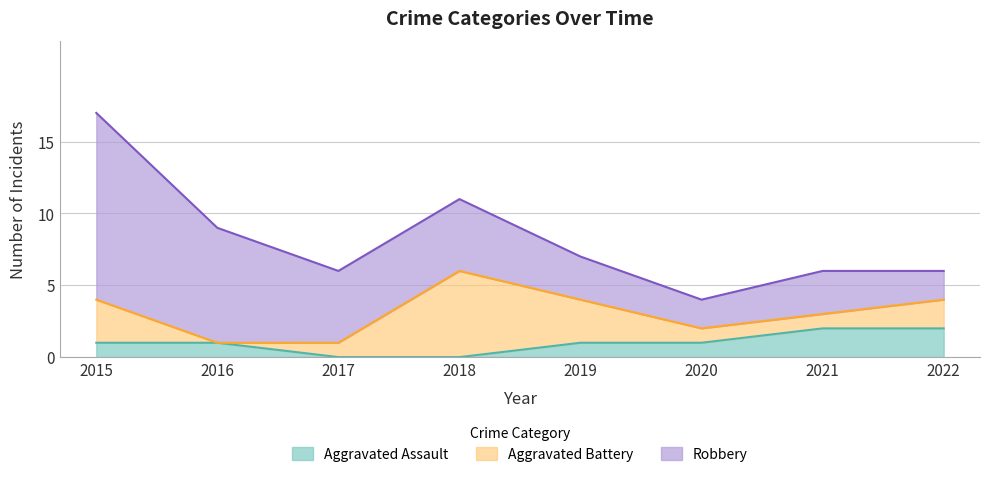

At which category is the sum across all series the highest?

2015